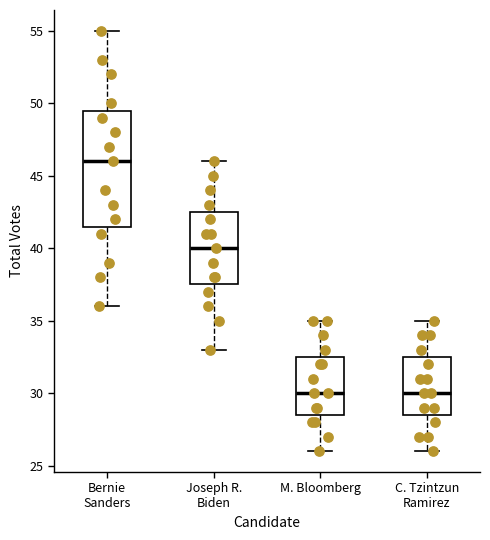

Reading left to right, read every box against the y-axis: the position of its median line, the range the box covers, and the ends of its whiskers. The values are not printed on the chart, so give them approximately, as read against the axis.

Bernie Sanders: median 46.0, box 41.5 to 49.5, whiskers 36.0 to 55.0
Joseph R. Biden: median 40.0, box 37.5 to 42.5, whiskers 33.0 to 46.0
M. Bloomberg: median 30.0, box 28.5 to 32.5, whiskers 26.0 to 35.0
C. Tzintzun Ramirez: median 30.0, box 28.5 to 32.5, whiskers 26.0 to 35.0